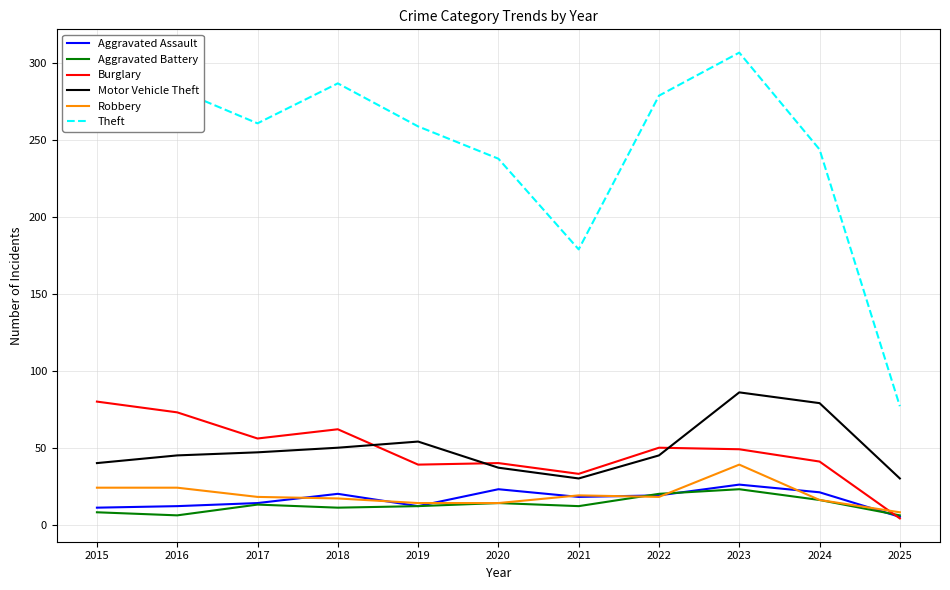

Where does the Robbery series first go above 18?

2015